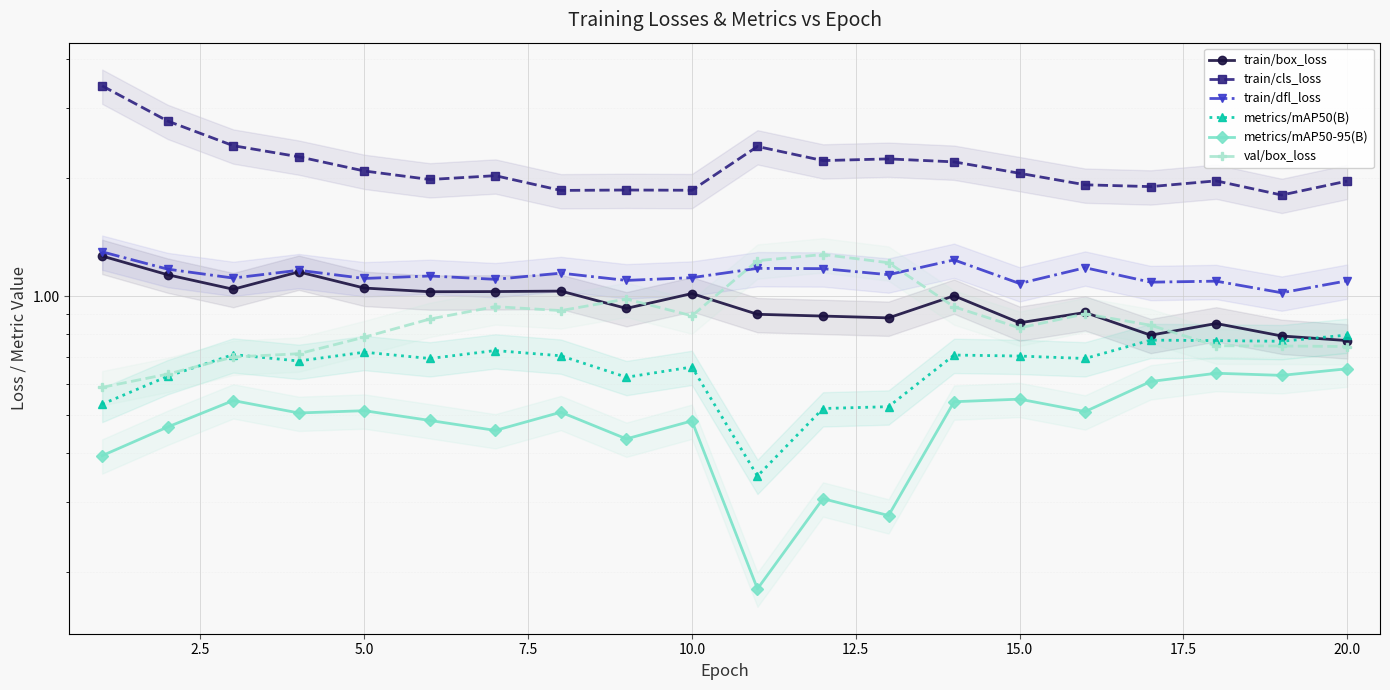

What is the value of the train/dfl_loss point at the 1st from the left?

1.3